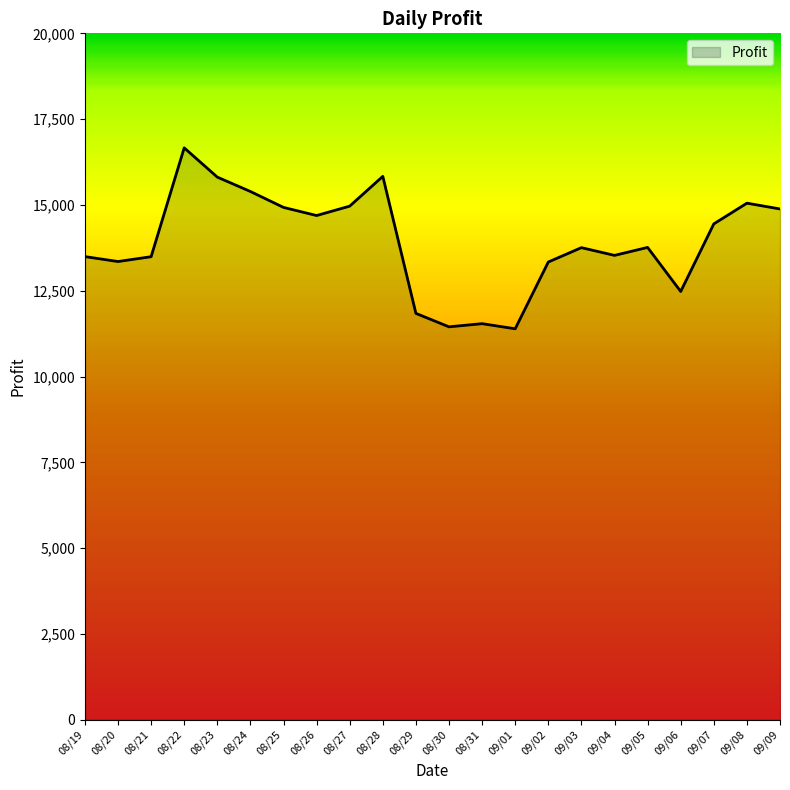

What is the change in value from 08/22 to 09/09?

-1780.9